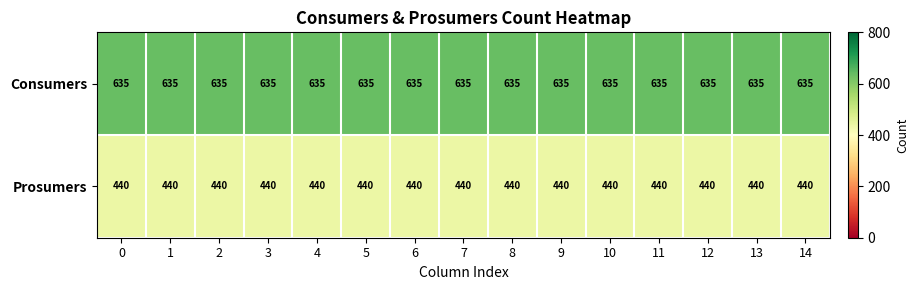

What is the smallest value displayed?

440